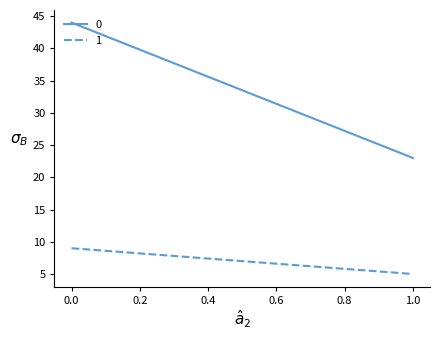

What is the maximum value for 0?

44